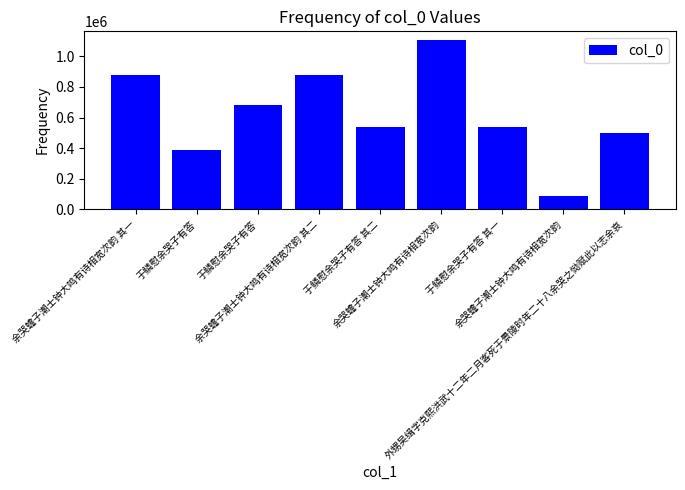

How many series are shown in this chart?

1